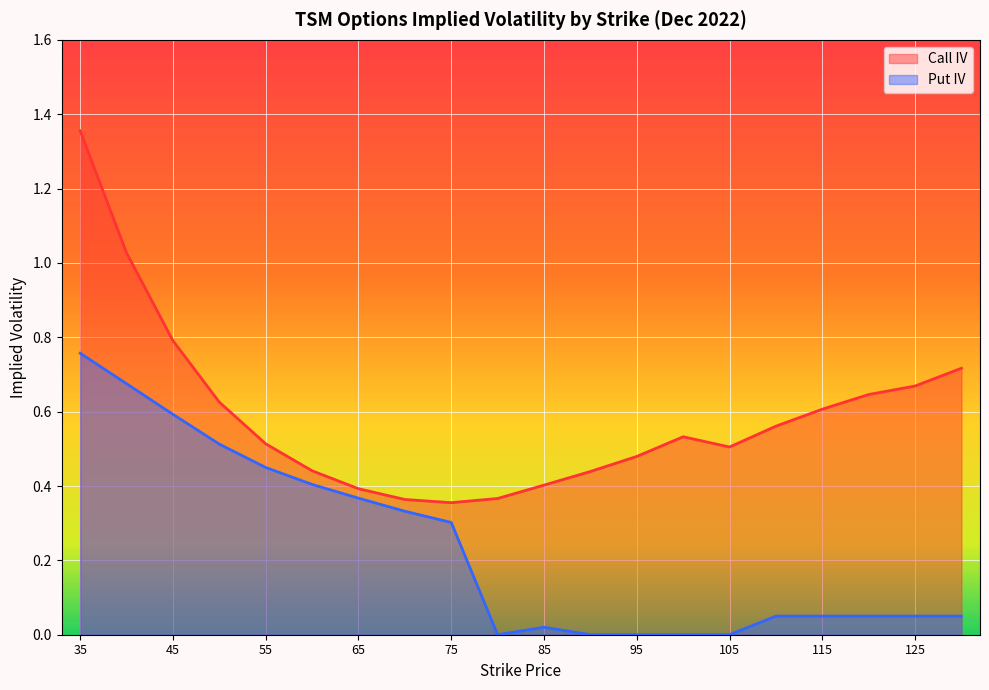

Read the Put IV value at 115.

0.1